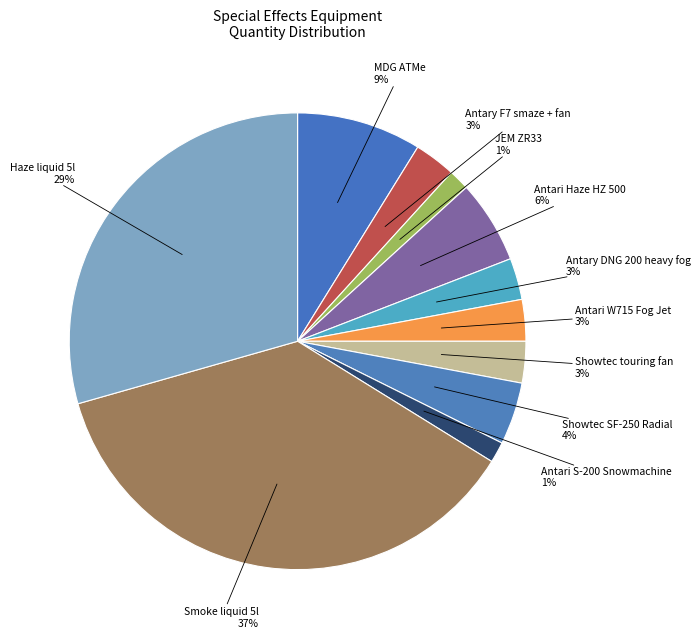

Does any single category account for the majority?

No